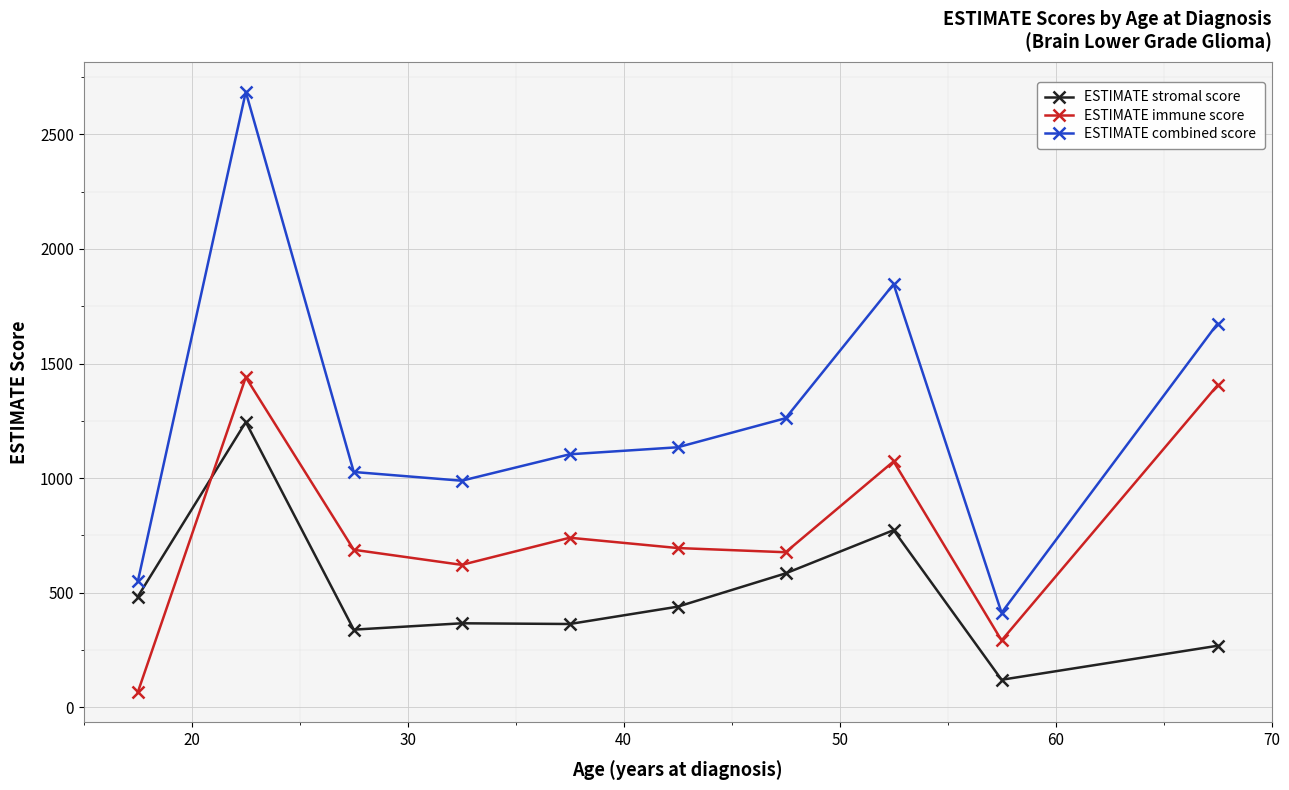

Which series has the largest range (max minus min)?

ESTIMATE combined score